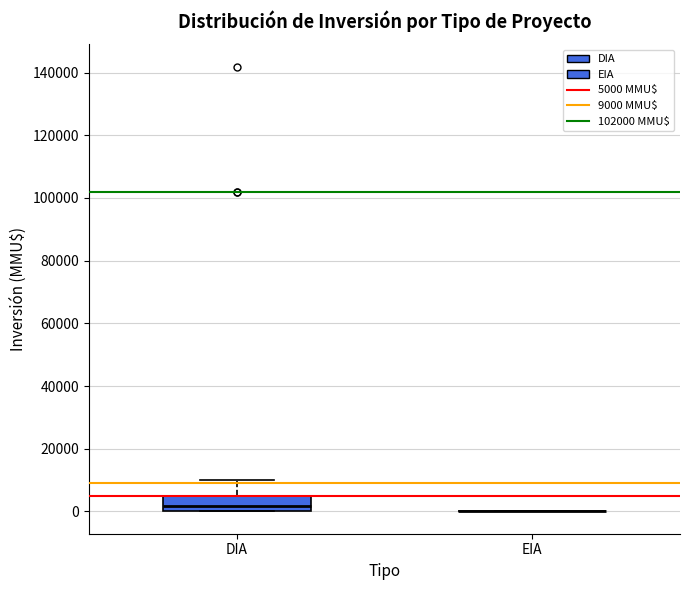

Where does the upper whisker of the box for DIA end on the y-axis? The values are not printed on the chart, so give them approximately, as read against the axis.

10000